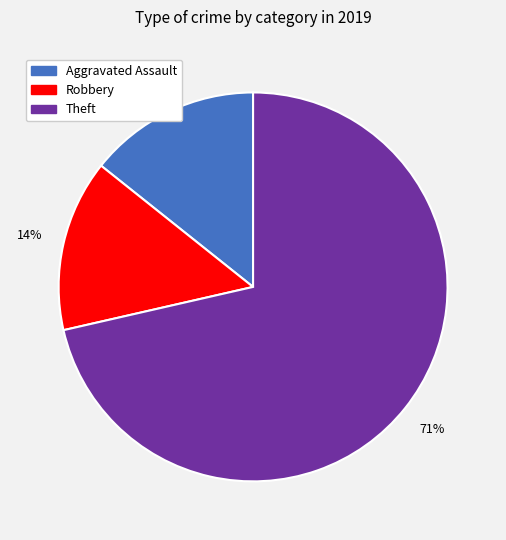

Is there any slice that represents more than half of the pie?

Yes